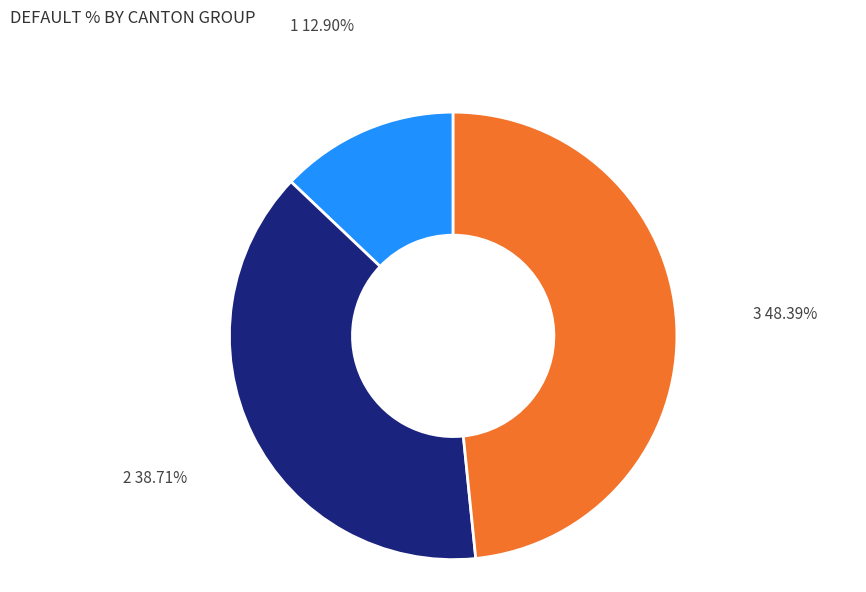

Approximately how many times larger is the value at 2 compared to 1?

3.0